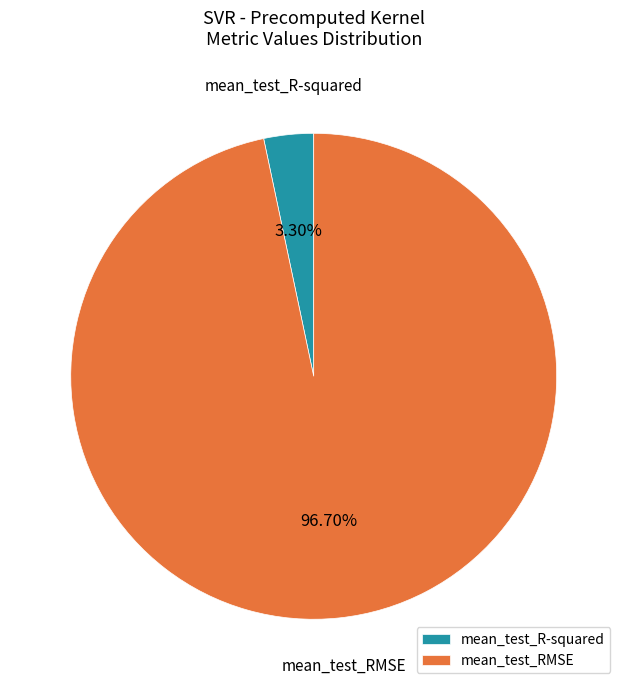

Between mean_test_RMSE and mean_test_R-squared, which is larger?

mean_test_RMSE